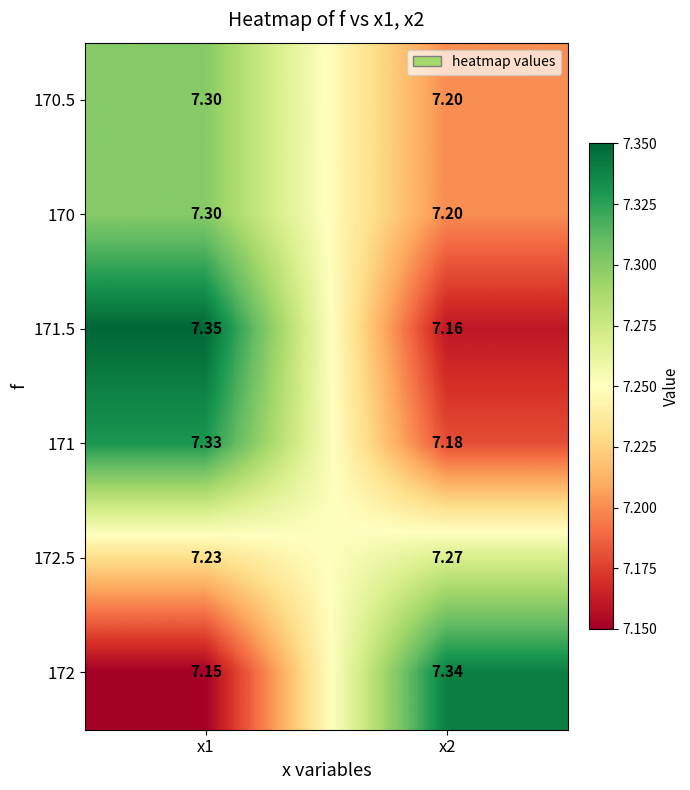

How many series are shown in this chart?

6